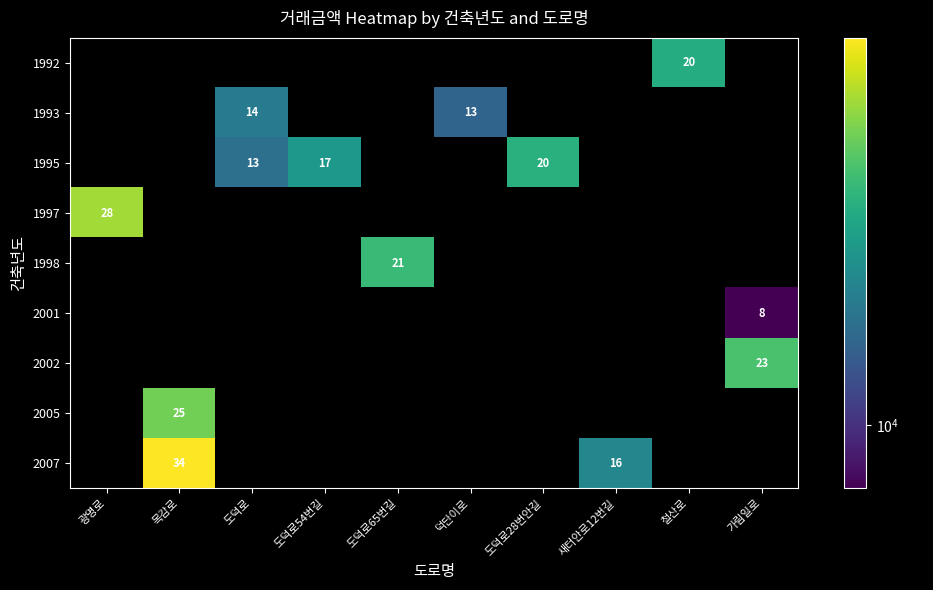

What is the difference between the maximum and minimum values in the 2002 series?

23000